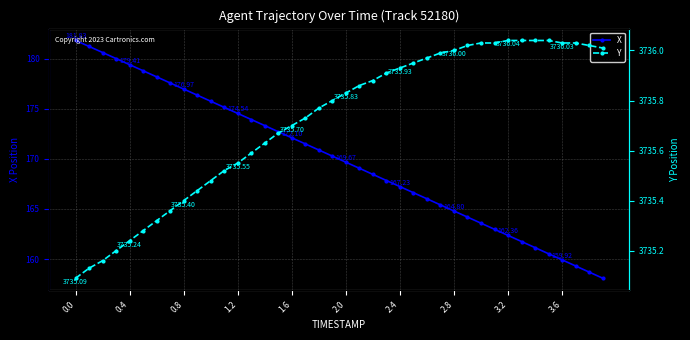

True or false: Y and X cross at least once.

False